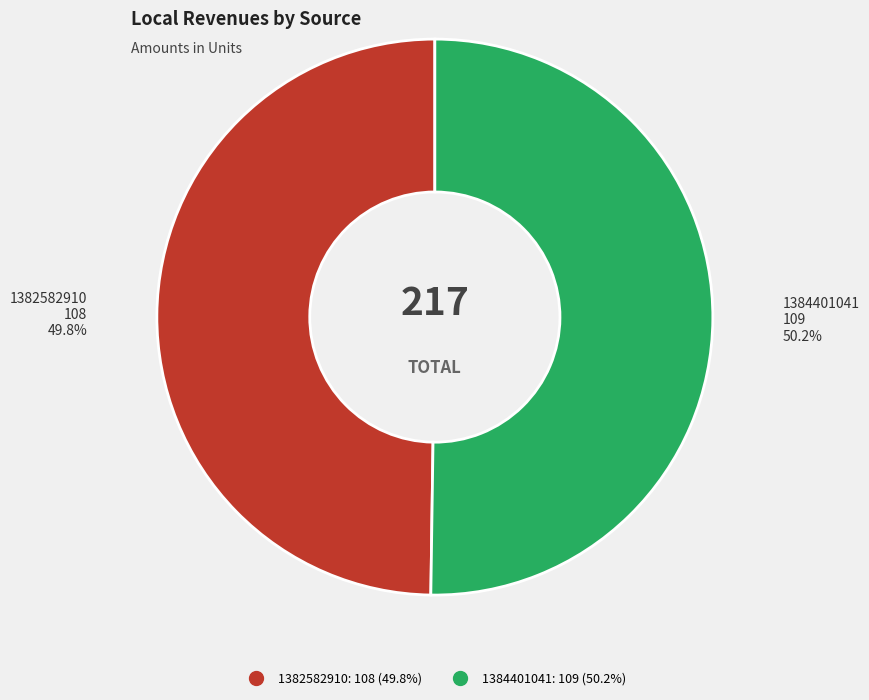

Approximately how many times larger is the value at 1384401041 compared to 1382582910?

1.0